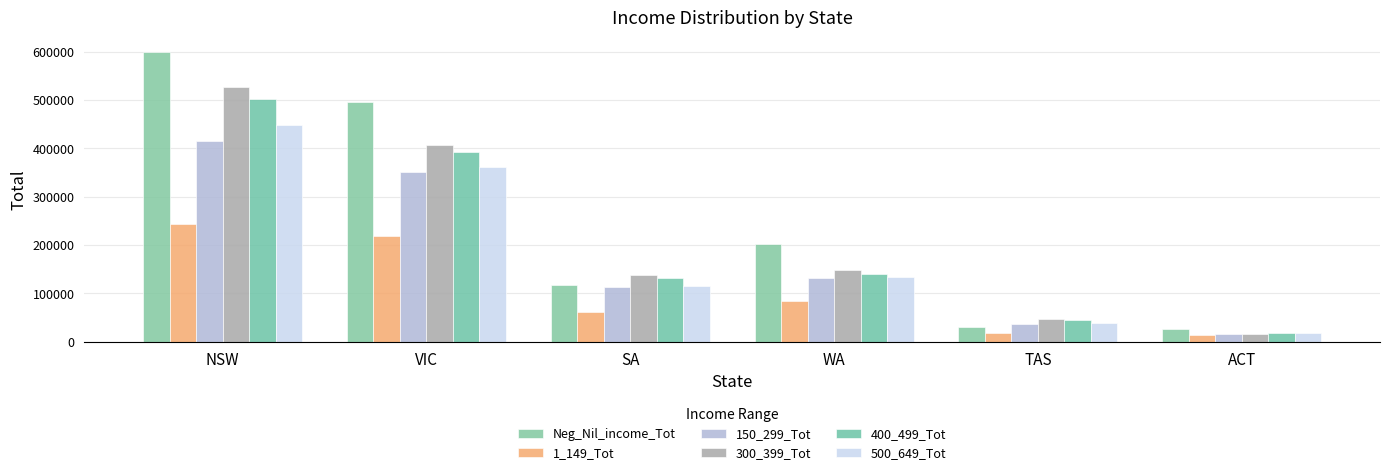

What is the greatest value displayed?

599417